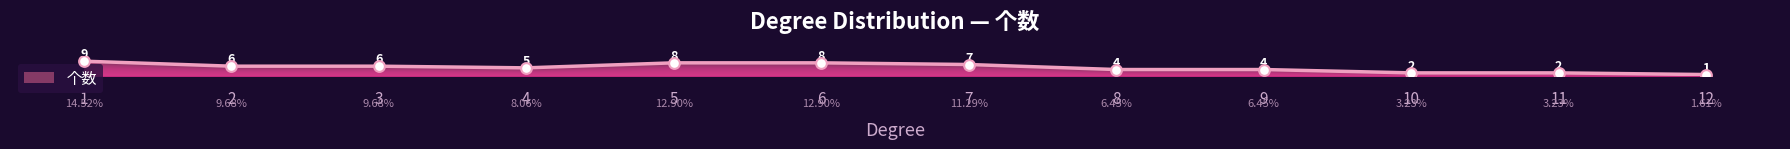

What is the change in value from 7 to 11?

-5